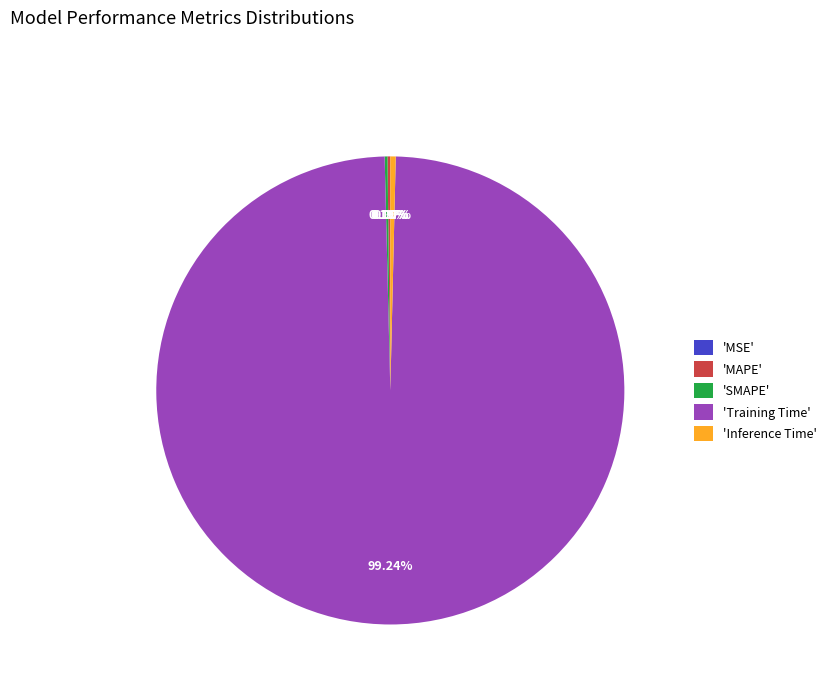

Which has a higher value, MAPE or MSE?

MAPE